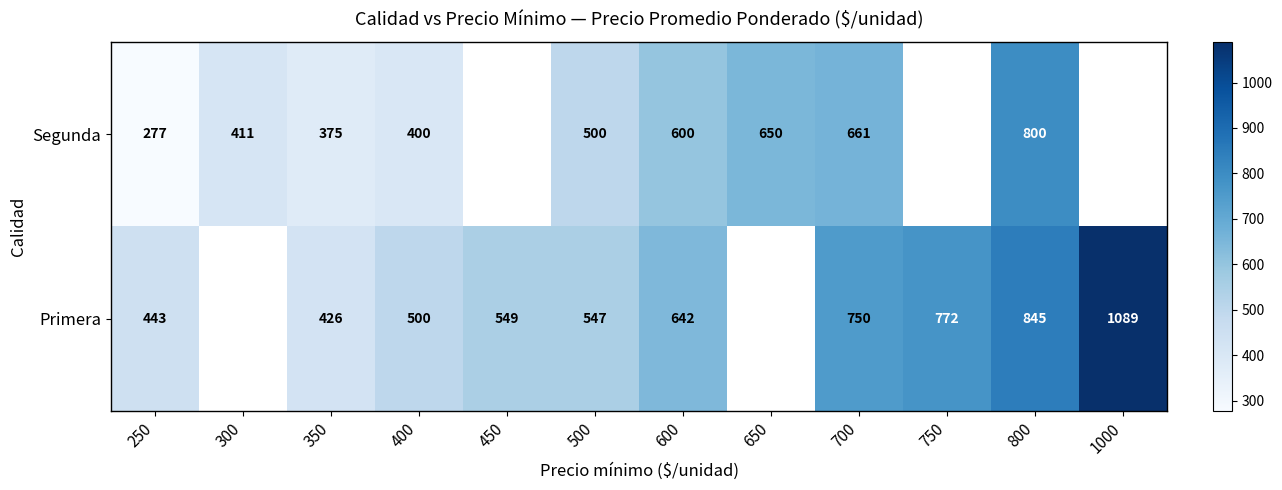

The value of Primera at 600 is 952.8. True or false?

False